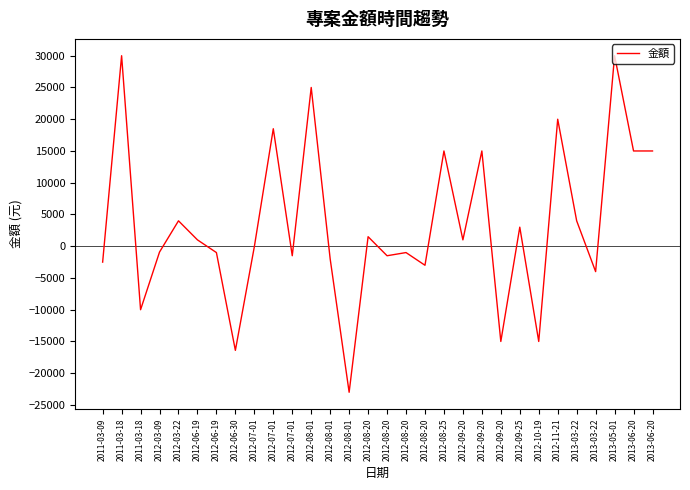

What is the minimum value shown in the chart?

-23000